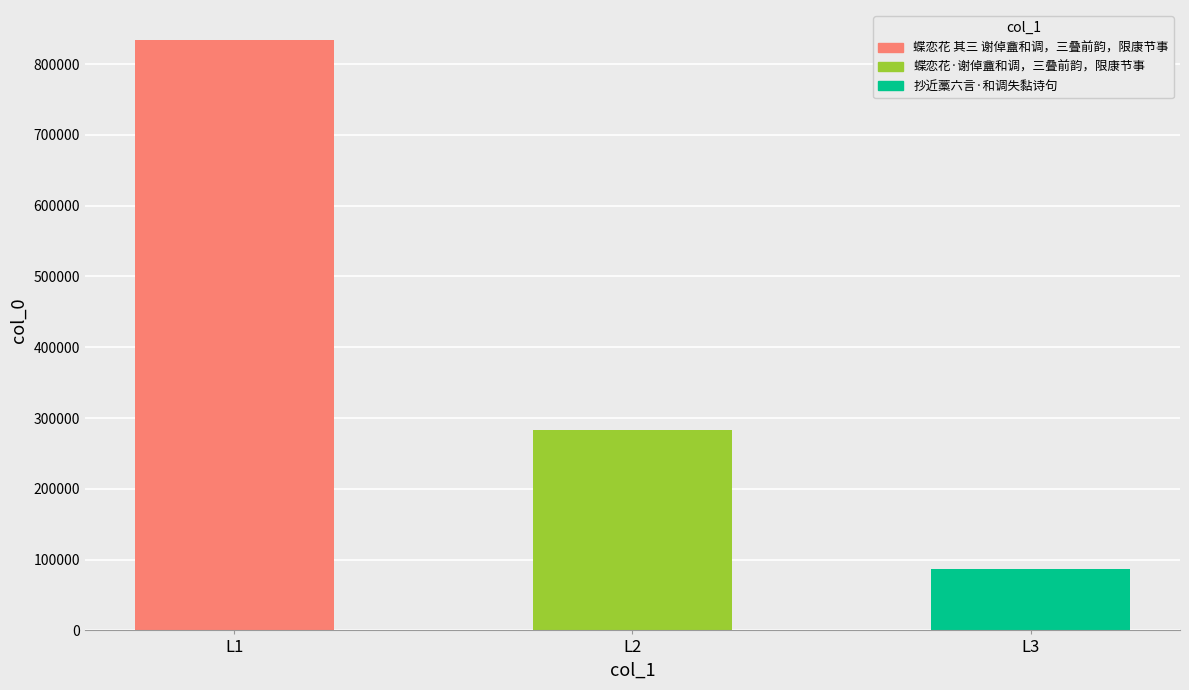

What is the label of the 1st bar from the right?

抄近藁六言·和调失黏诗句